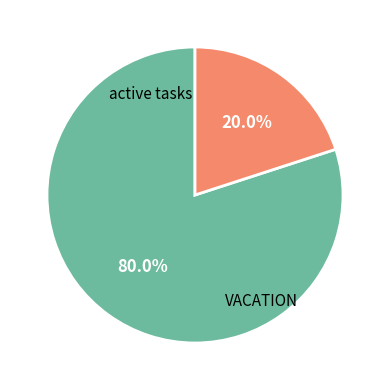

Is there any slice that represents more than half of the pie?

Yes